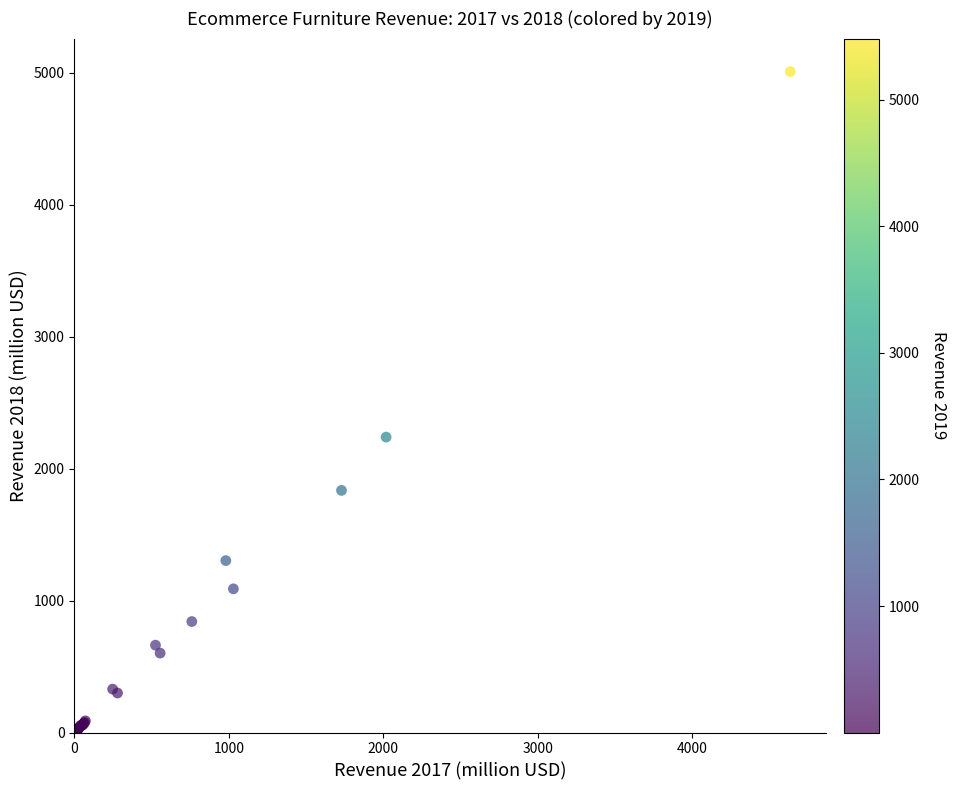

What Y value in the scatter plot is closest to 2504?

2239.0